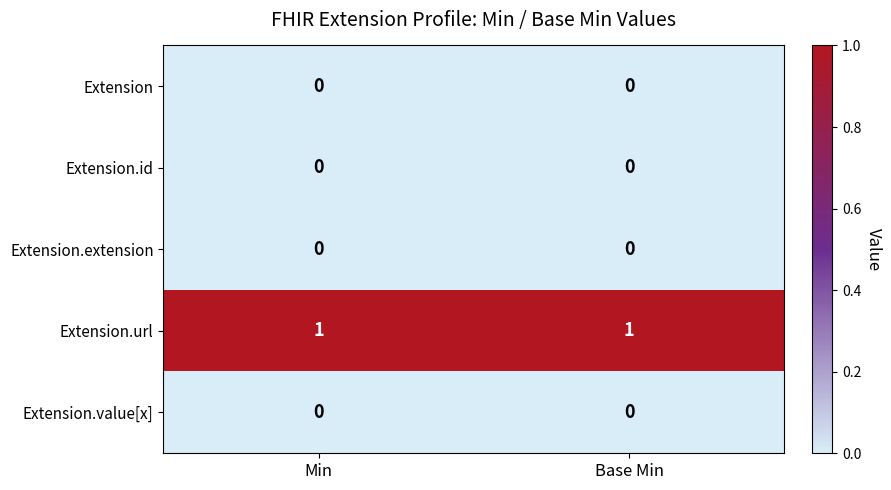

Which series has the largest total across all categories?

Extension.url